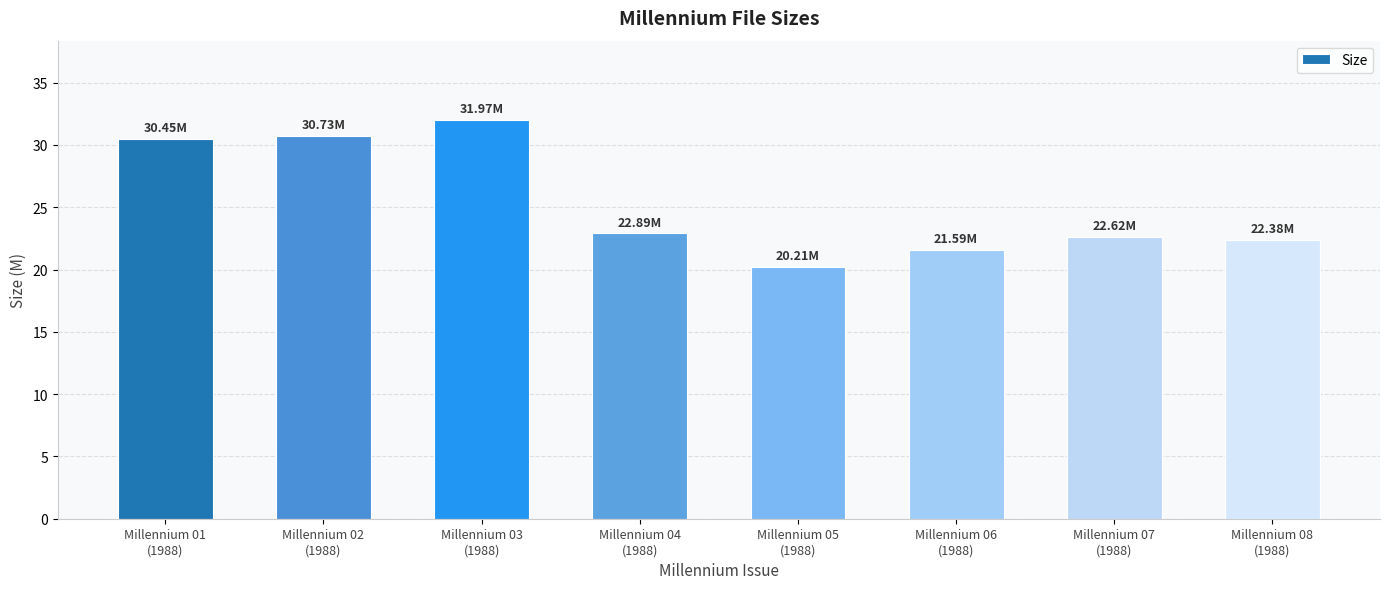

Which category has the highest value across all series?

Millennium 03
(1988)